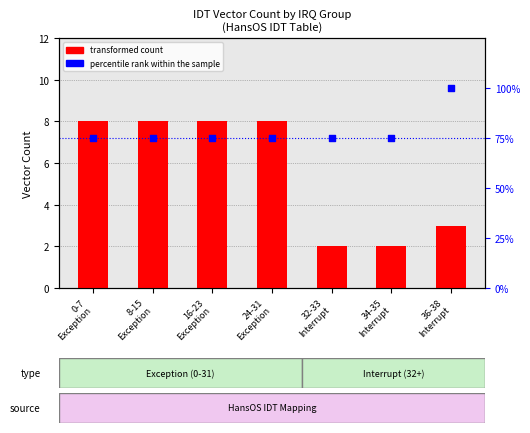

What are all the series names shown in the legend?

transformed count, percentile rank within the sample